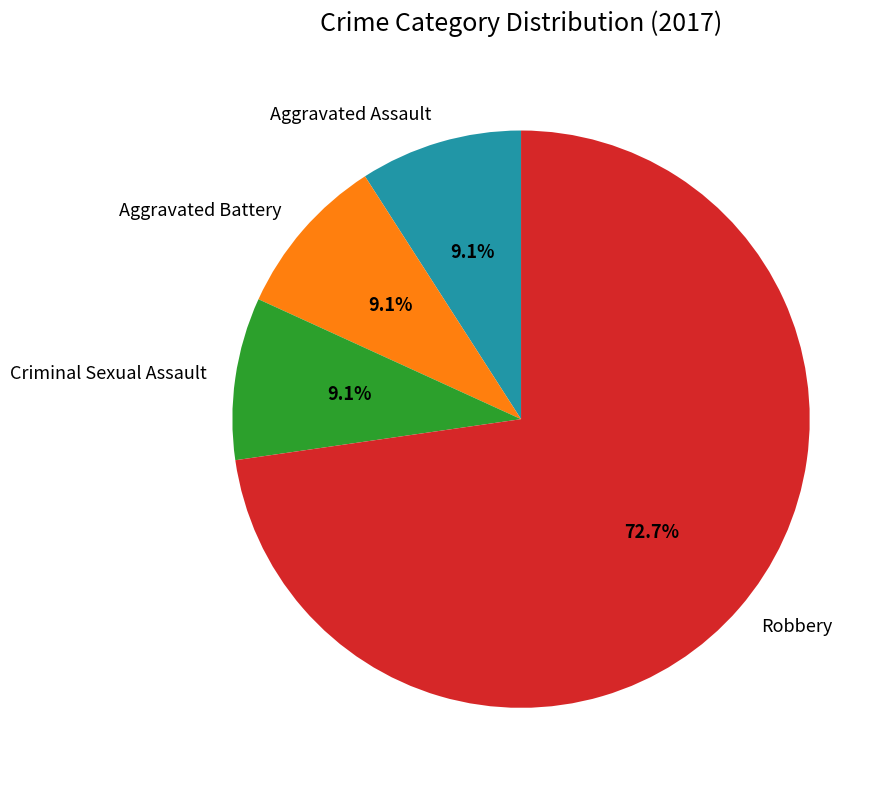

What is the largest slice in the pie chart?

Robbery